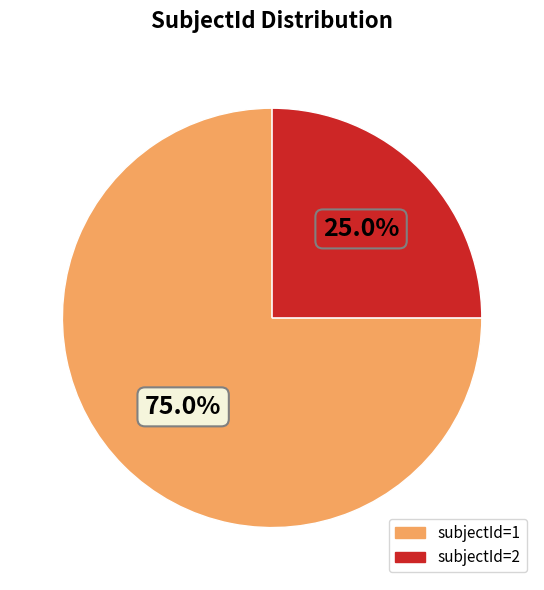

Is there a majority slice in this chart?

Yes